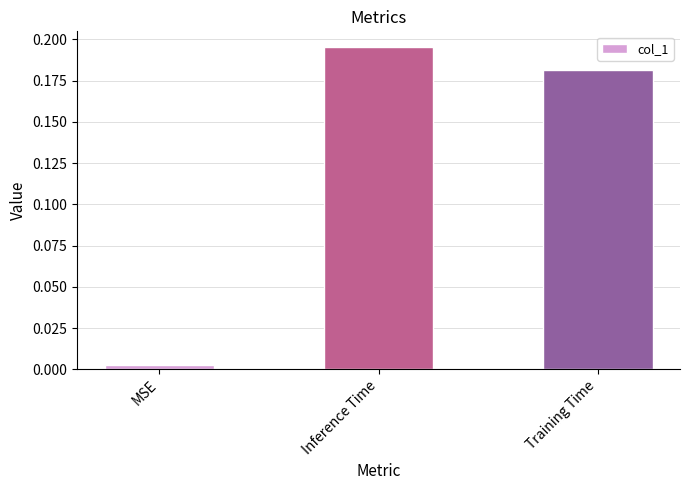

What is the label of the 3rd bar from the right?

MSE